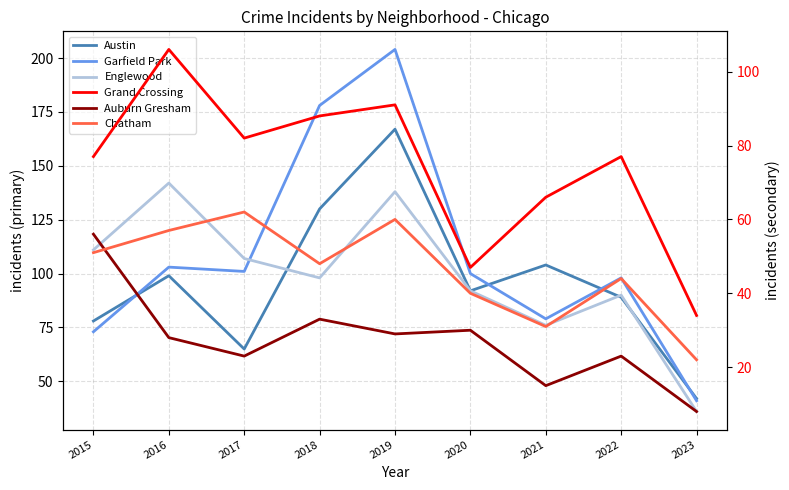

How many distinct data groups are displayed?

6